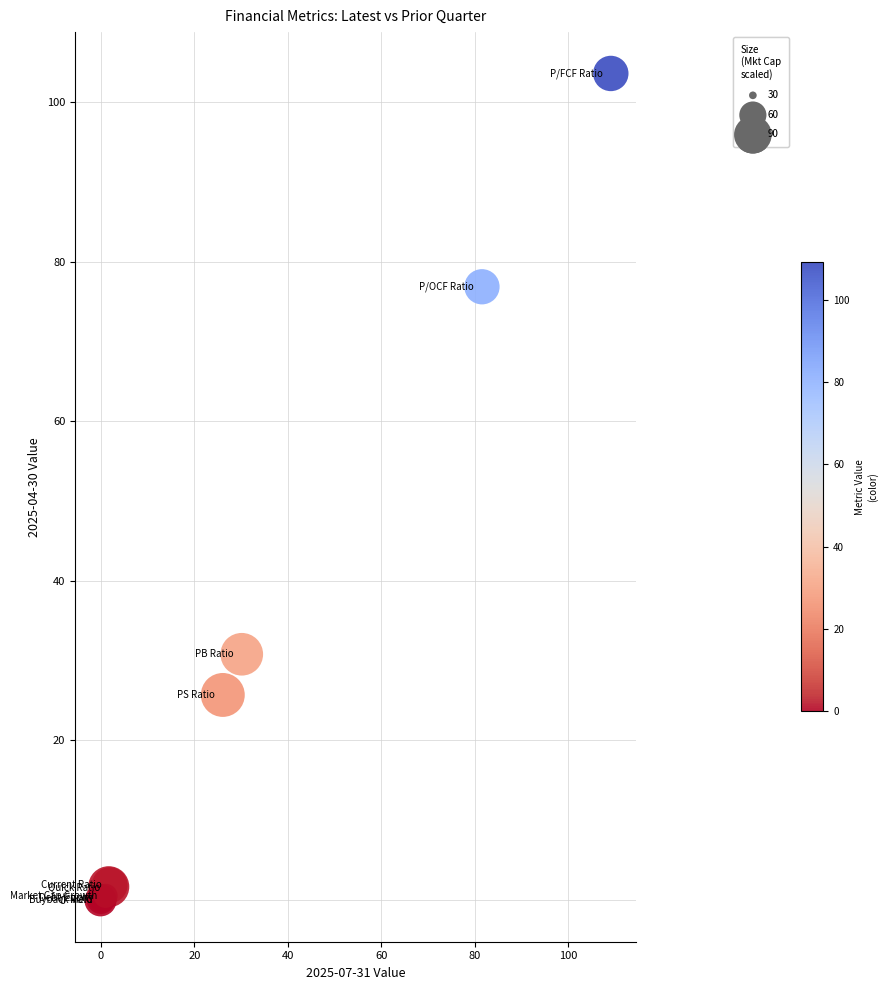

What Y value in the scatter plot is closest to 51?

30.8